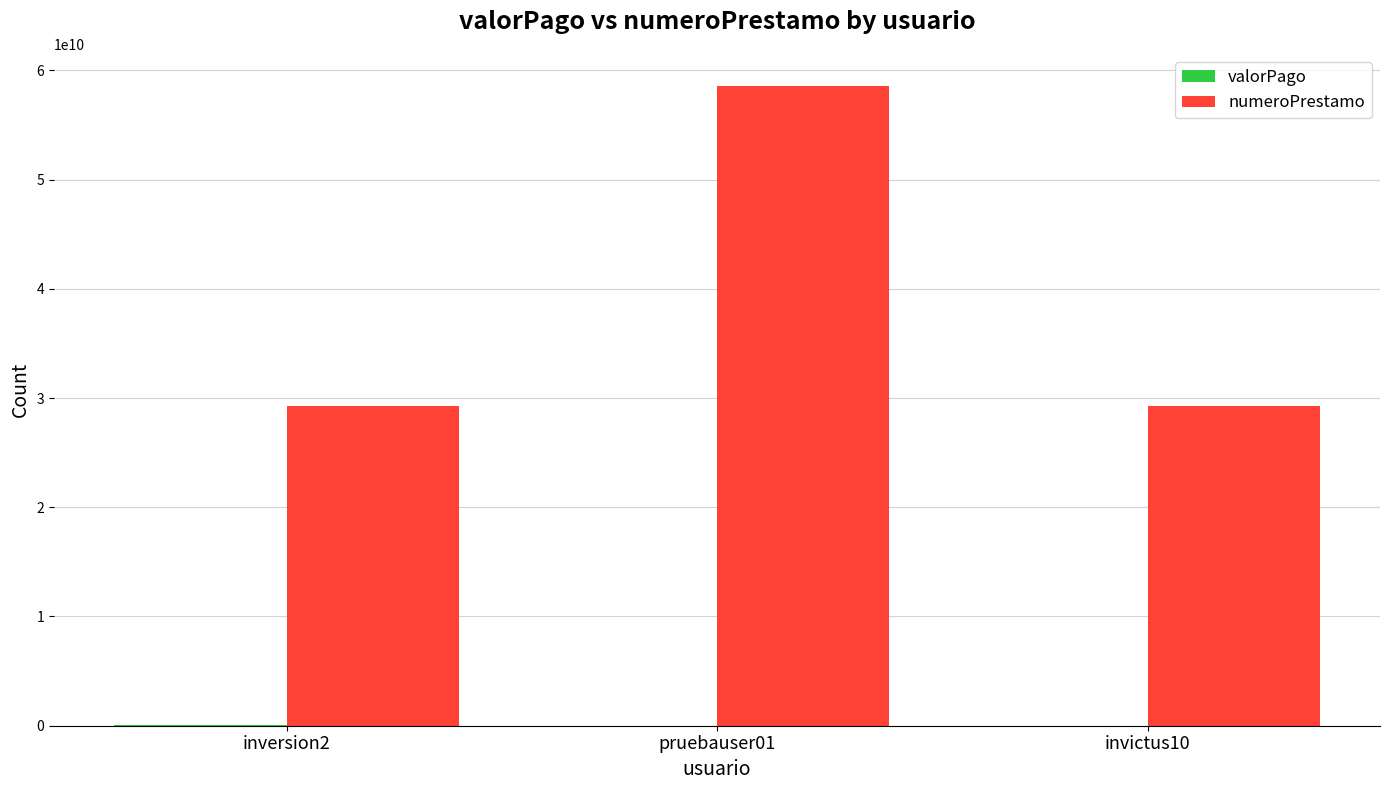

What is the total value across all series at pruebauser01?

58562974815